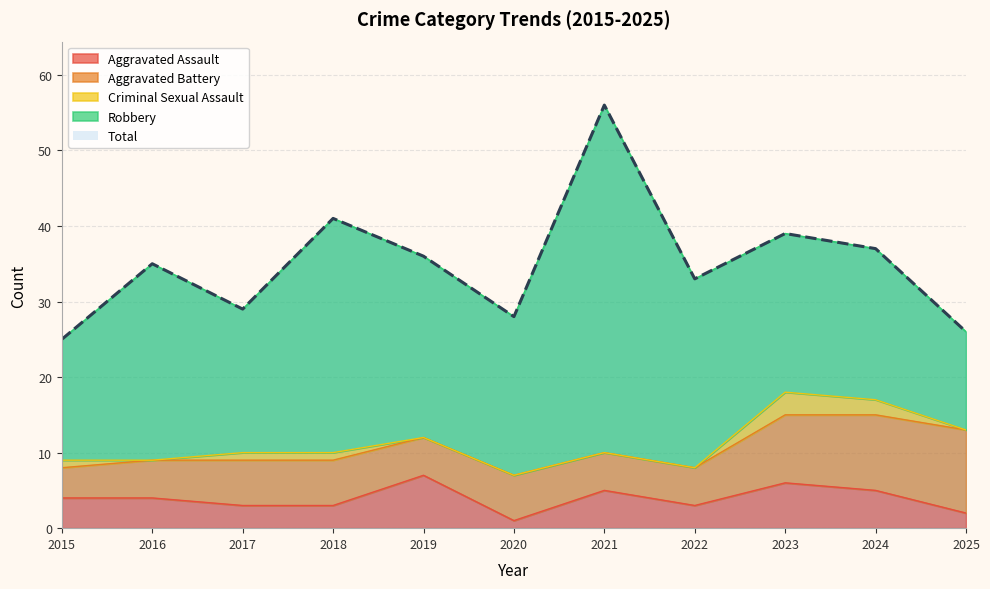

True or false: Robbery and Total intersect in this chart.

False